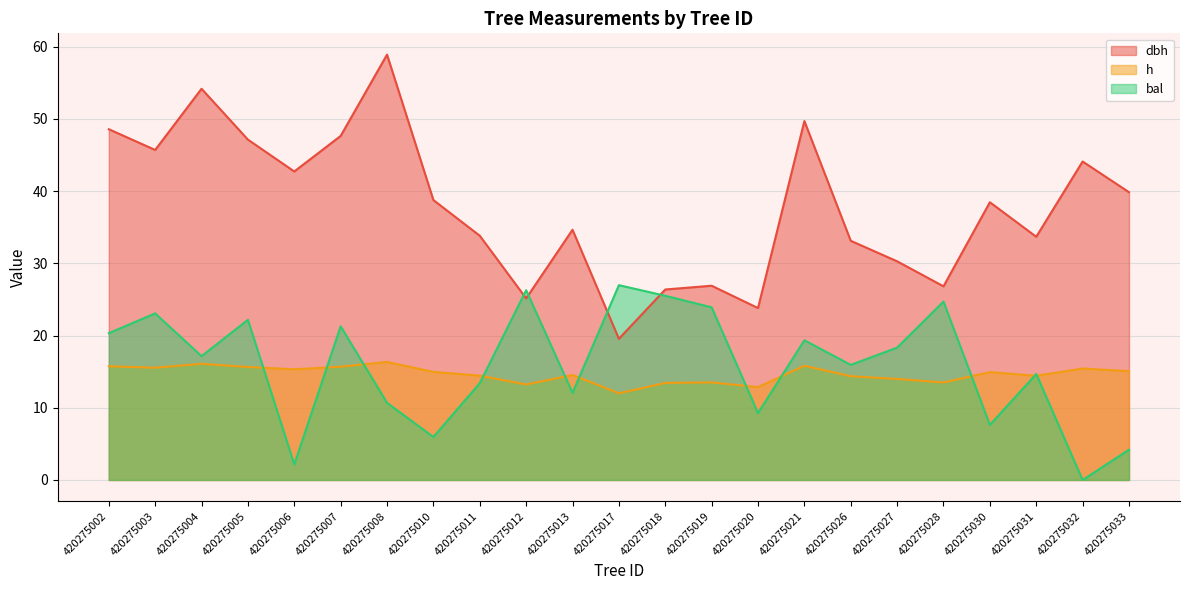

Reading left to right, extract all data points from this chart.

dbh: 420275002=48.6	420275003=45.7	420275004=54.2	420275005=47.1	420275006=42.7	420275007=47.6	420275008=58.9	420275010=38.8	420275011=33.8	420275012=25.1	420275013=34.6	420275017=19.5	420275018=26.4	420275019=26.9	420275020=23.8	420275021=49.7	420275026=33.1	420275027=30.3	420275028=26.8	420275030=38.5	420275031=33.7	420275032=44.1	420275033=39.8
h: 420275002=15.7	420275003=15.5	420275004=16.1	420275005=15.6	420275006=15.3	420275007=15.7	420275008=16.3	420275010=15.0	420275011=14.4	420275012=13.2	420275013=14.5	420275017=12.0	420275018=13.4	420275019=13.5	420275020=12.8	420275021=15.8	420275026=14.4	420275027=14.0	420275028=13.5	420275030=14.9	420275031=14.4	420275032=15.4	420275033=15.1
bal: 420275002=20.3	420275003=23.1	420275004=17.1	420275005=22.2	420275006=2.2	420275007=21.3	420275008=10.7	420275010=6.0	420275011=13.4	420275012=26.3	420275013=12.1	420275017=27.0	420275018=25.5	420275019=23.9	420275020=9.3	420275021=19.3	420275026=15.9	420275027=18.3	420275028=24.7	420275030=7.6	420275031=14.7	420275032=0.0	420275033=4.2